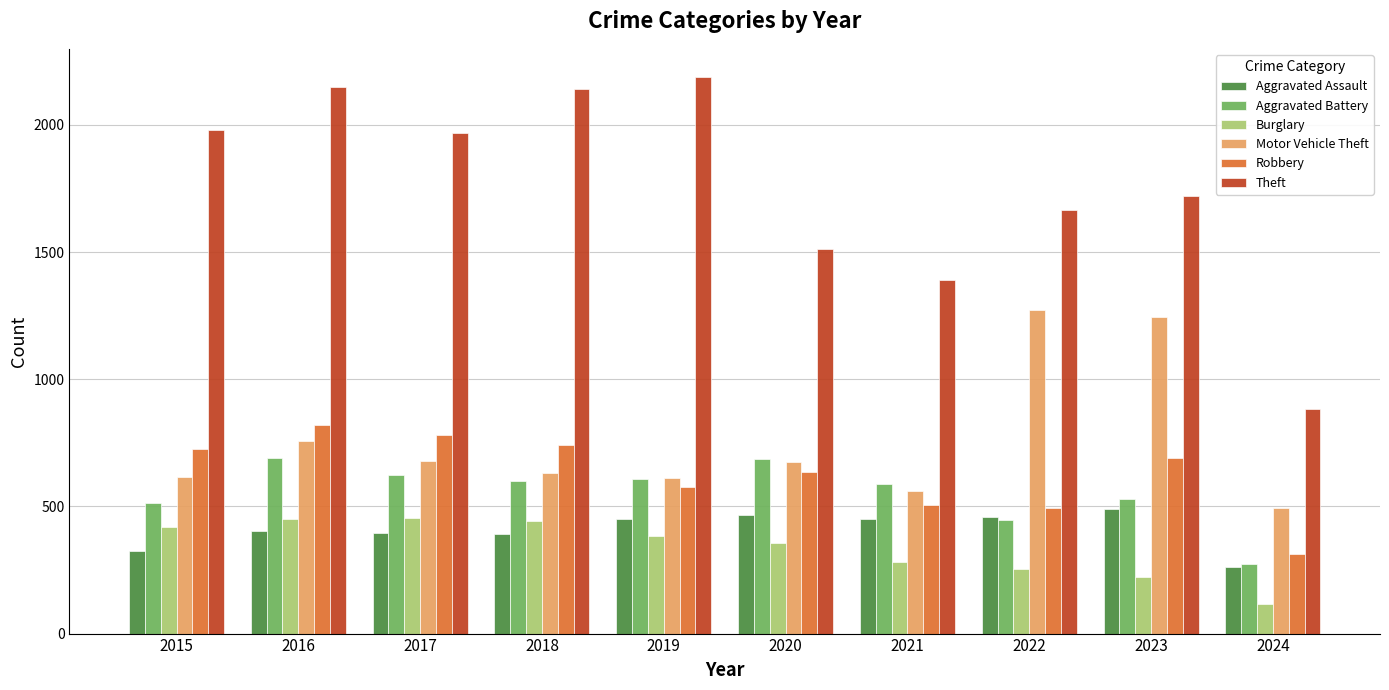

The Motor Vehicle Theft series shows 1272 at 2022. True or false?

True